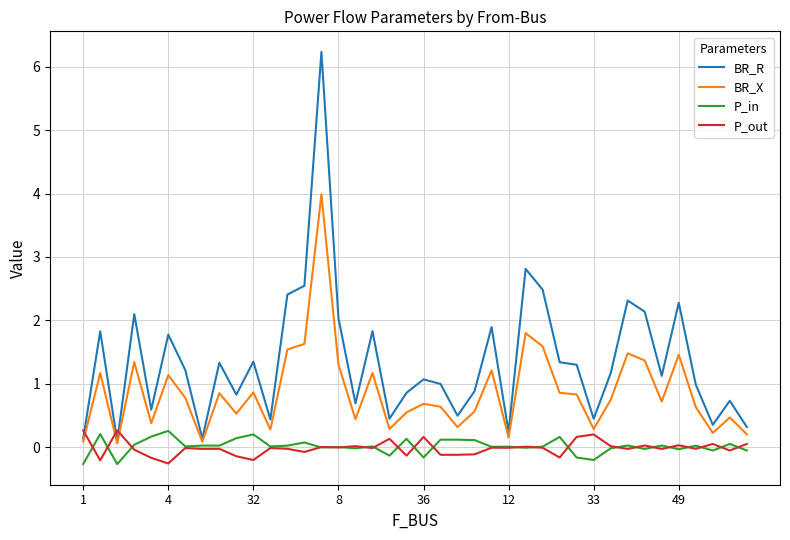

Which series has the largest total across all categories?

BR_R